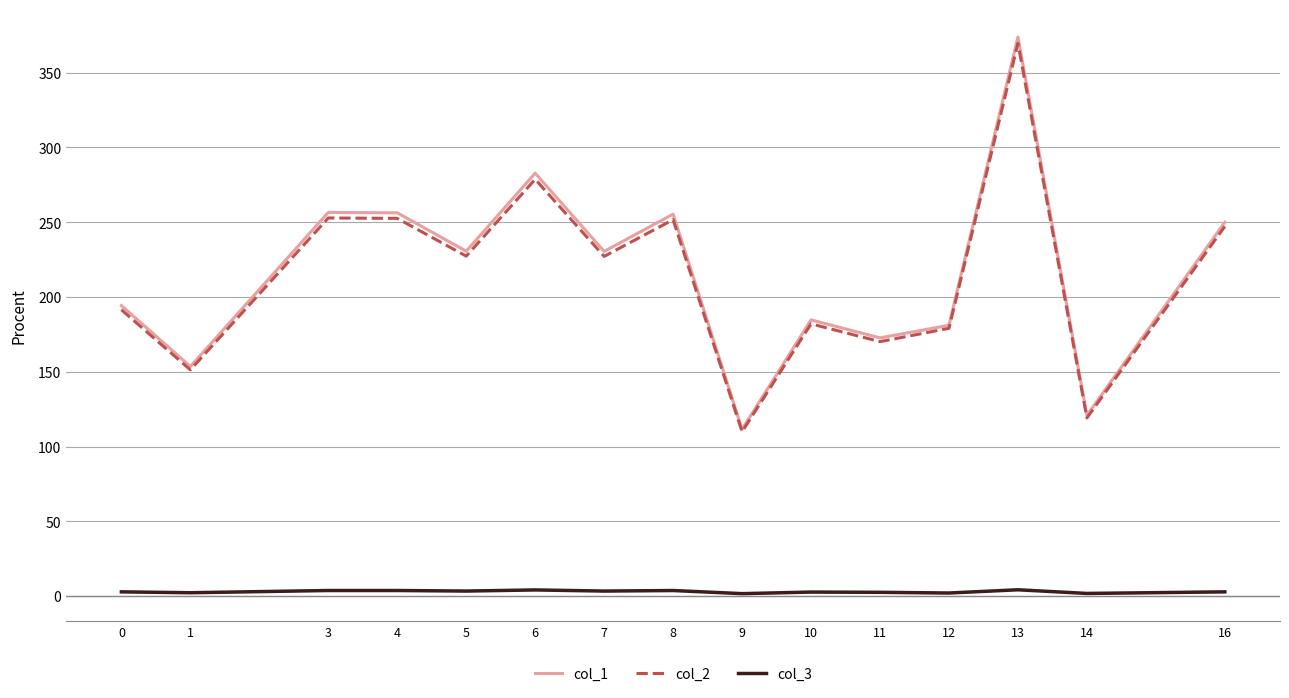

At which label does col_1 first exceed 230?

3